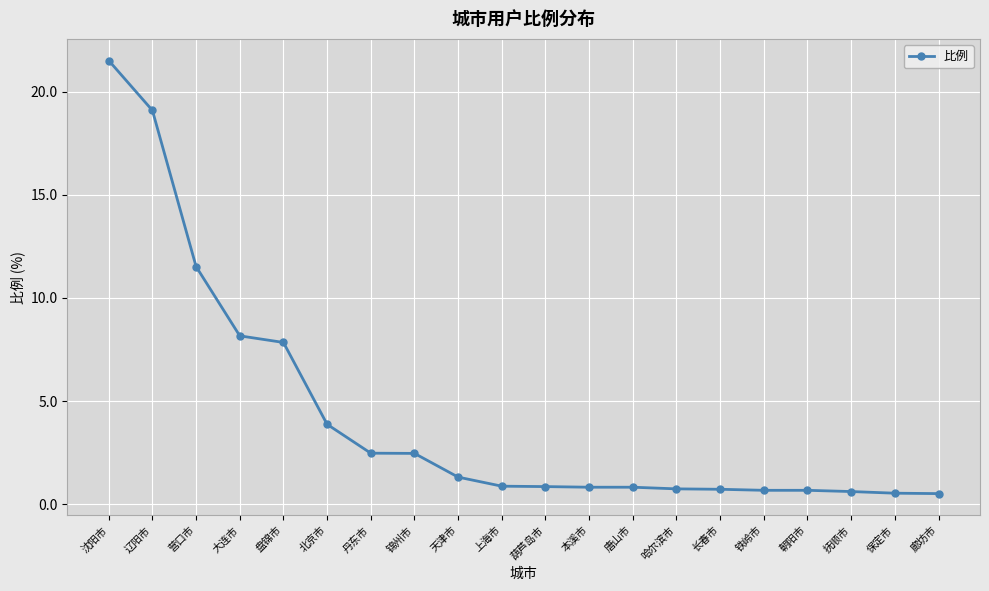

What is the label of the 4th point from the right?

朝阳市